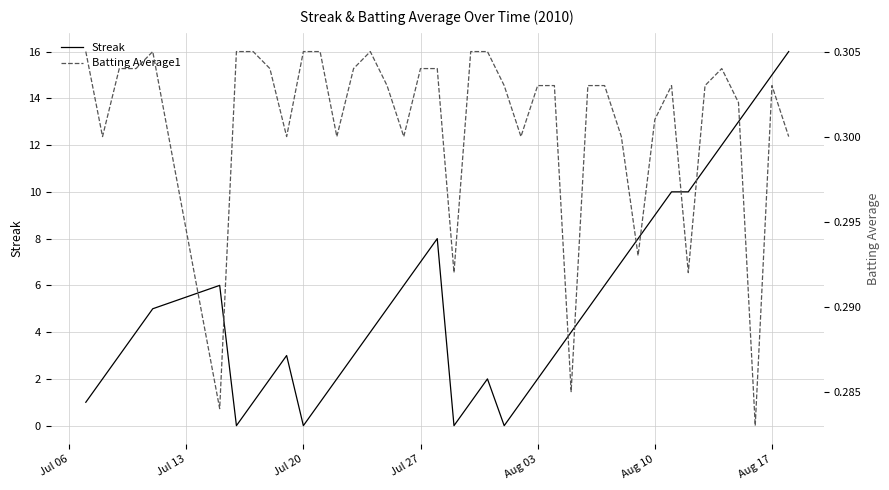

What are all the series names shown in the legend?

Streak, Batting Average1